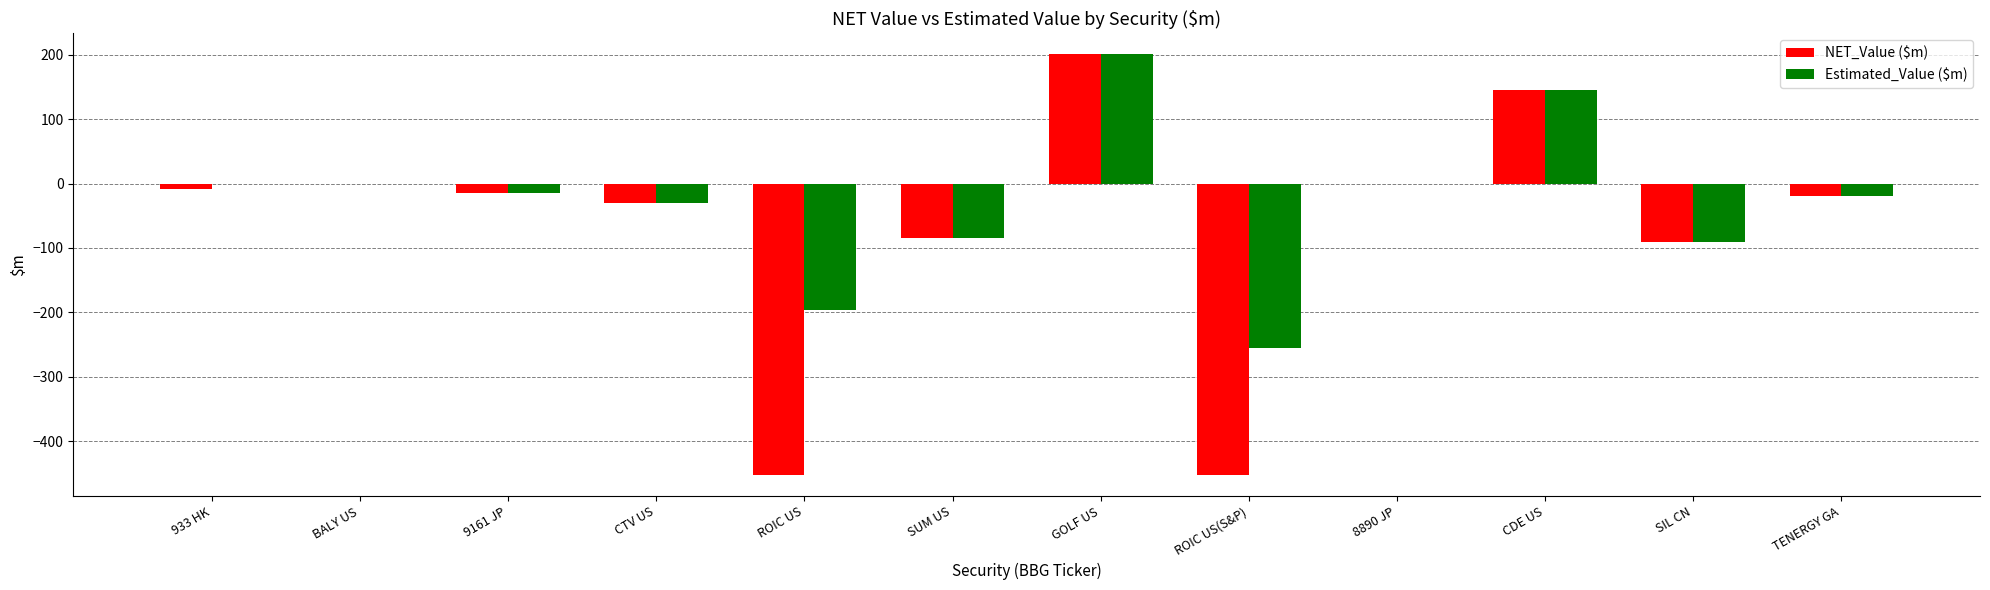

What is the total value across all series at SIL CN?

-181.2